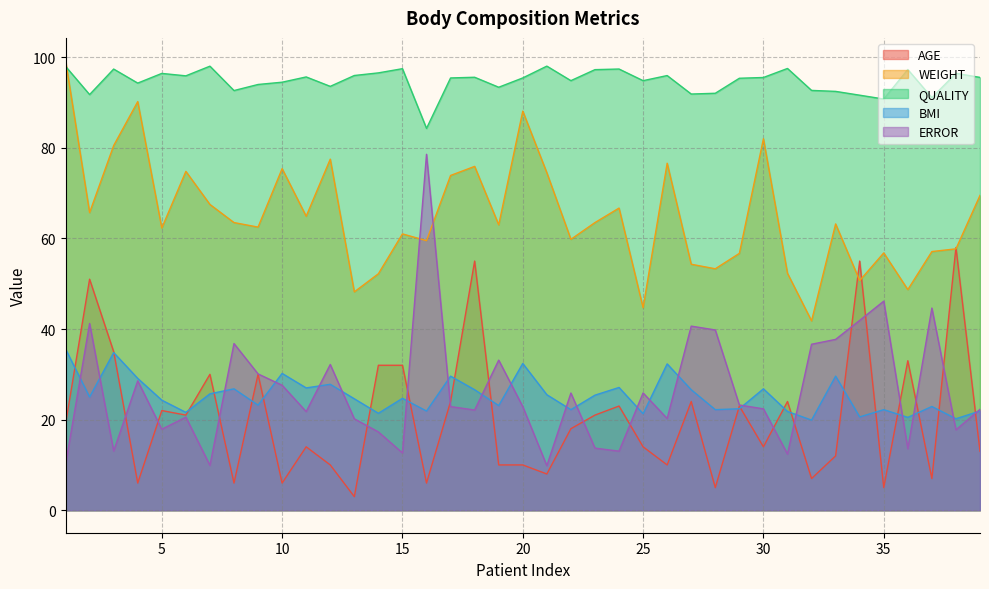

What is the value of the WEIGHT point at the 29th from the left?

56.7